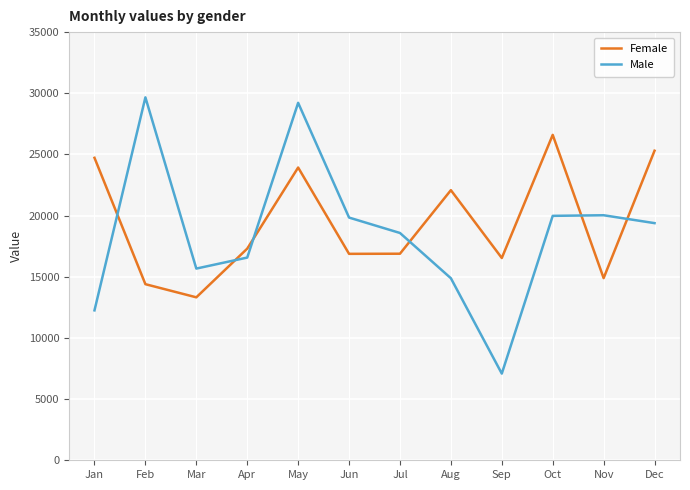

What is the minimum value for Female?

13320